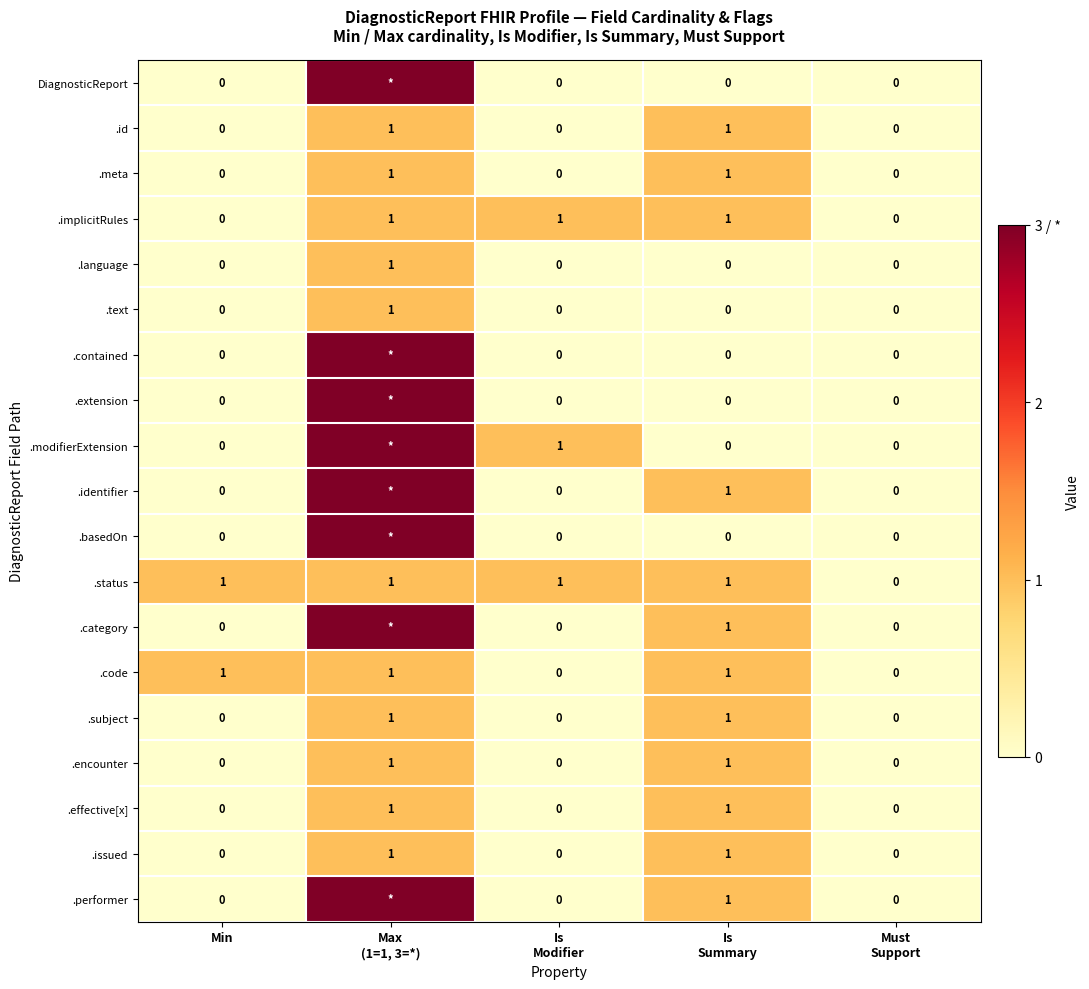

True or false: .issued has a value of -1 at Min.

False